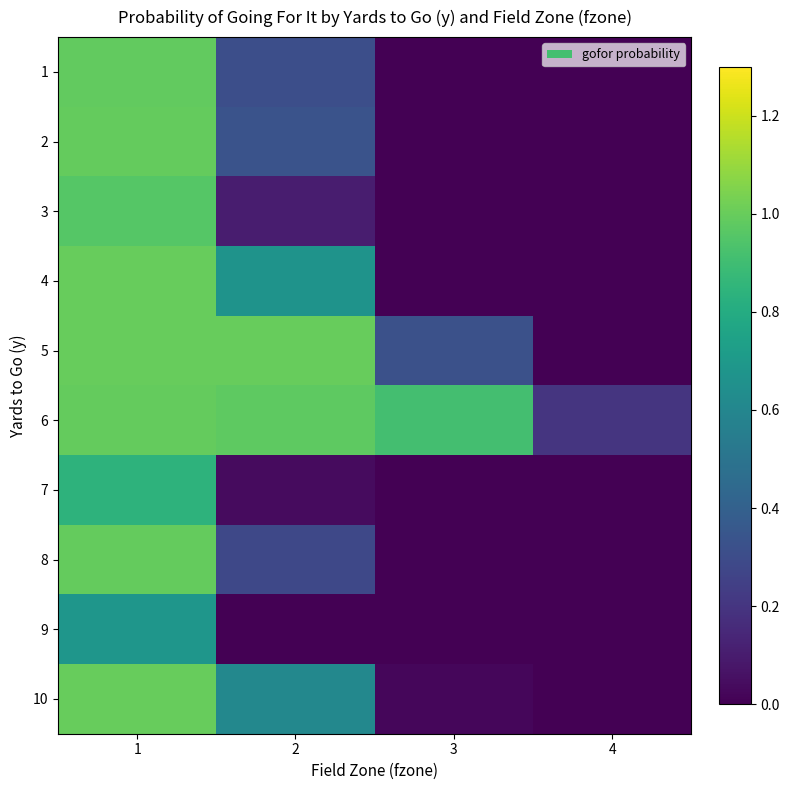

Reading left to right, transcribe all the data shown in this chart.

1: 1=1.0	2=0.3	3=0.0	4=0.0
2: 1=1.0	2=0.3	3=0.0	4=0.0
3: 1=1.0	2=0.1	3=0.0	4=0.0
4: 1=1.0	2=0.7	3=0.0	4=0.0
5: 1=1.0	2=1.0	3=0.3	4=0.0
6: 1=1.0	2=1.0	3=0.9	4=0.2
7: 1=0.8	2=0.0	3=0.0	4=0.0
8: 1=1.0	2=0.3	3=0.0	4=0.0
9: 1=0.7	2=0.0	3=0.0	4=0.0
10: 1=1.0	2=0.6	3=0.0	4=0.0